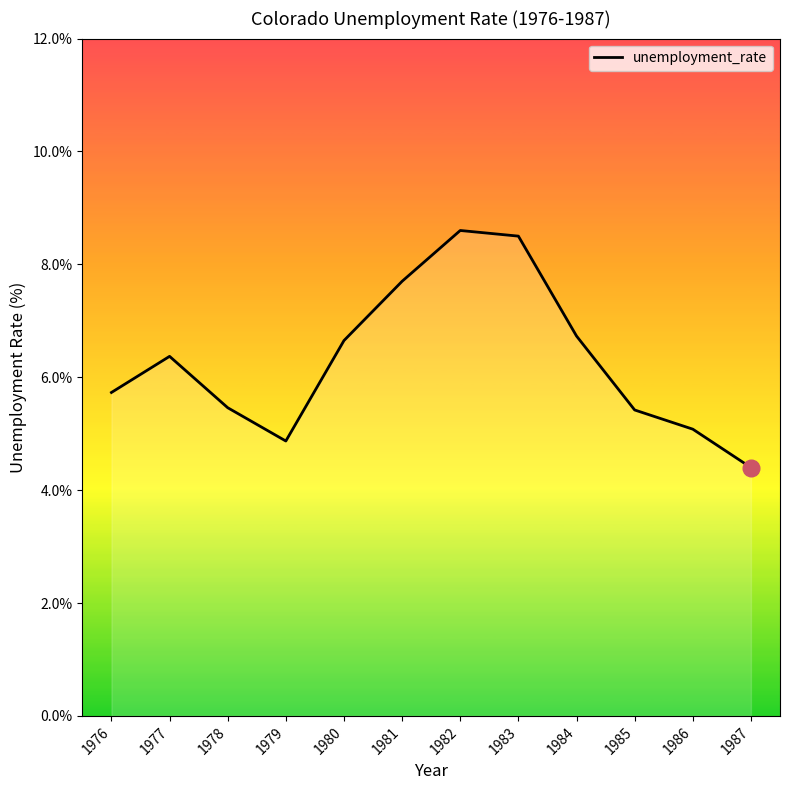

Approximately how many times larger is the value at 1985 compared to 1981?

0.7